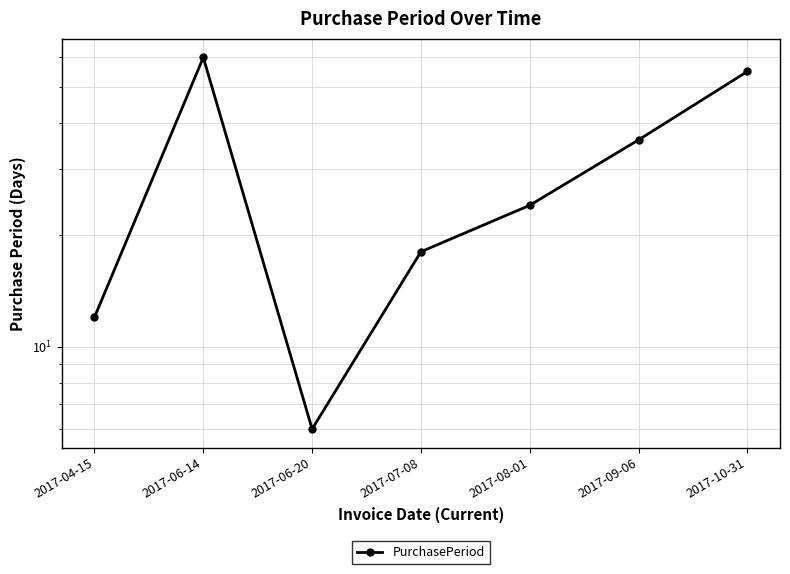

What is the difference between the second highest and minimum values?

49